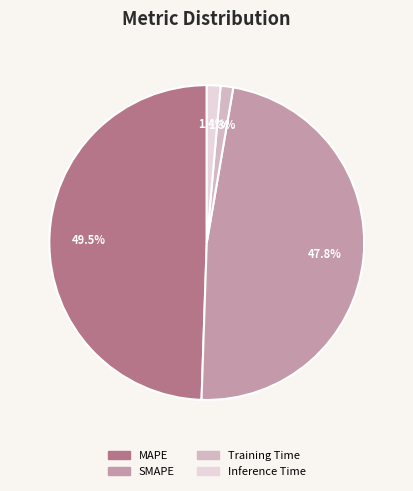

What percentage is NOT represented by MAPE?

50.5%